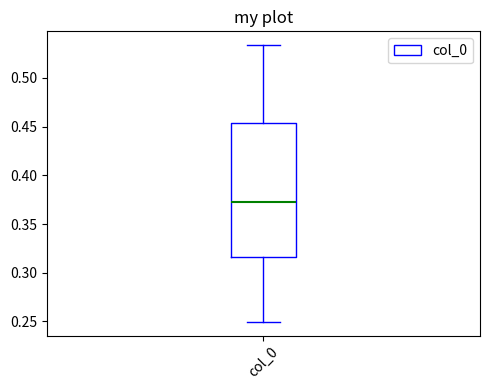

Read this box plot against the y-axis: the position of the median line, the range covered by the box, and the ends of both whiskers. The values are not printed on the chart, so give them approximately, as read against the axis.

median 0.375, box 0.315 to 0.455, whiskers 0.250 to 0.535